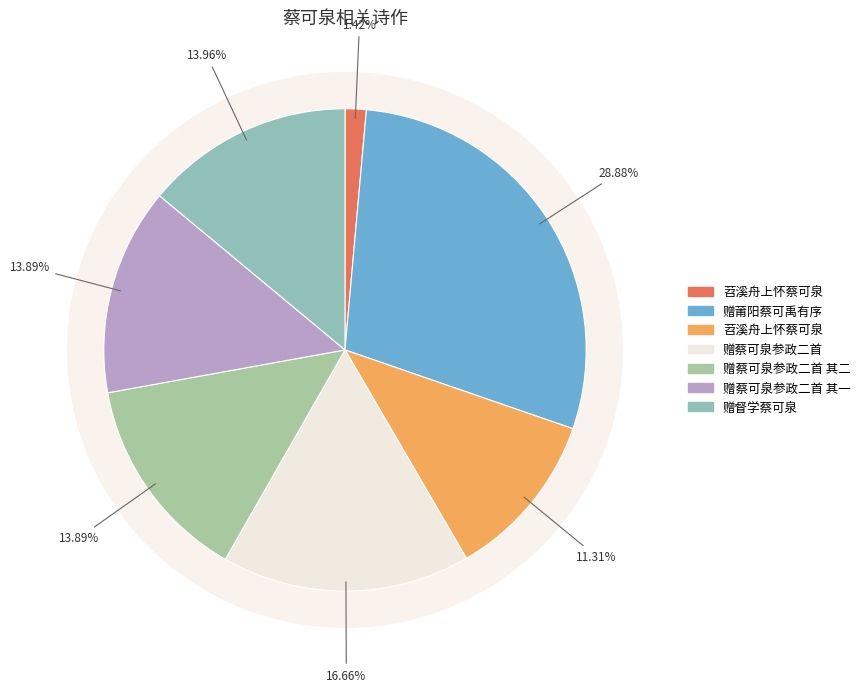

To the nearest percent, what percentage of the pie is 苕溪舟上怀蔡可泉?

1%